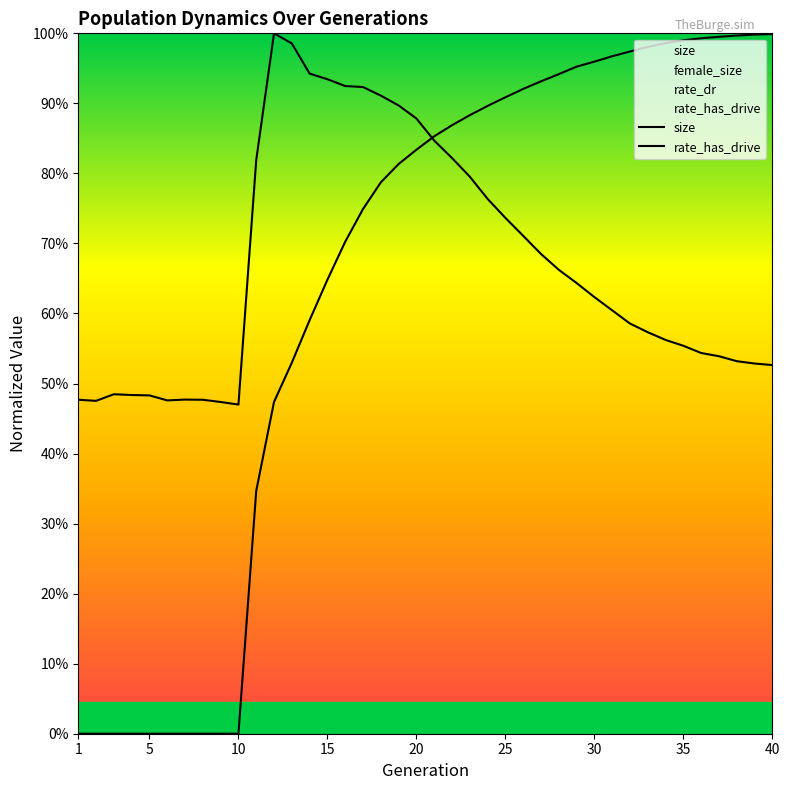

At which label does rate_has_drive reach its peak?

40